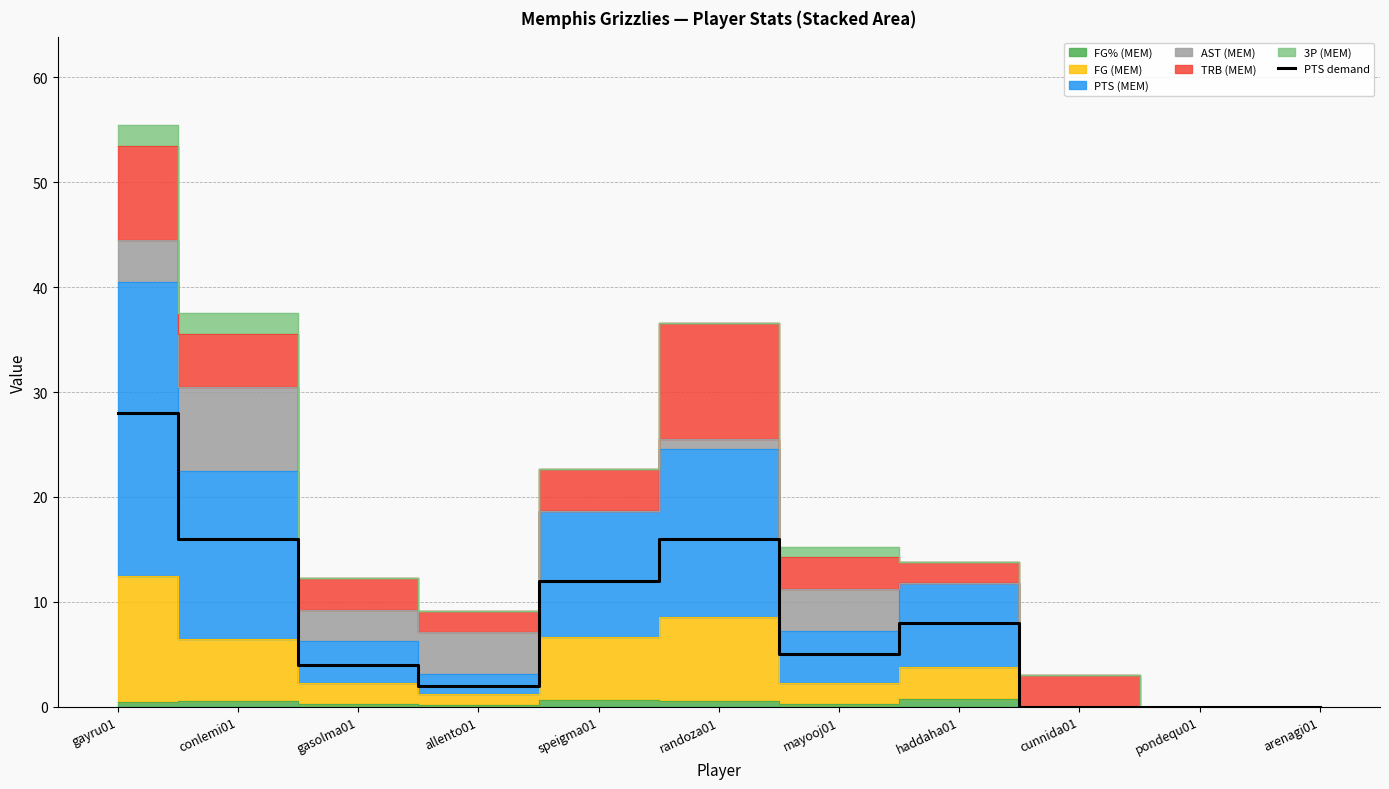

Reading left to right, what are all the values shown in this chart?

28	16	4	2	12	16	5	8	0	0	0